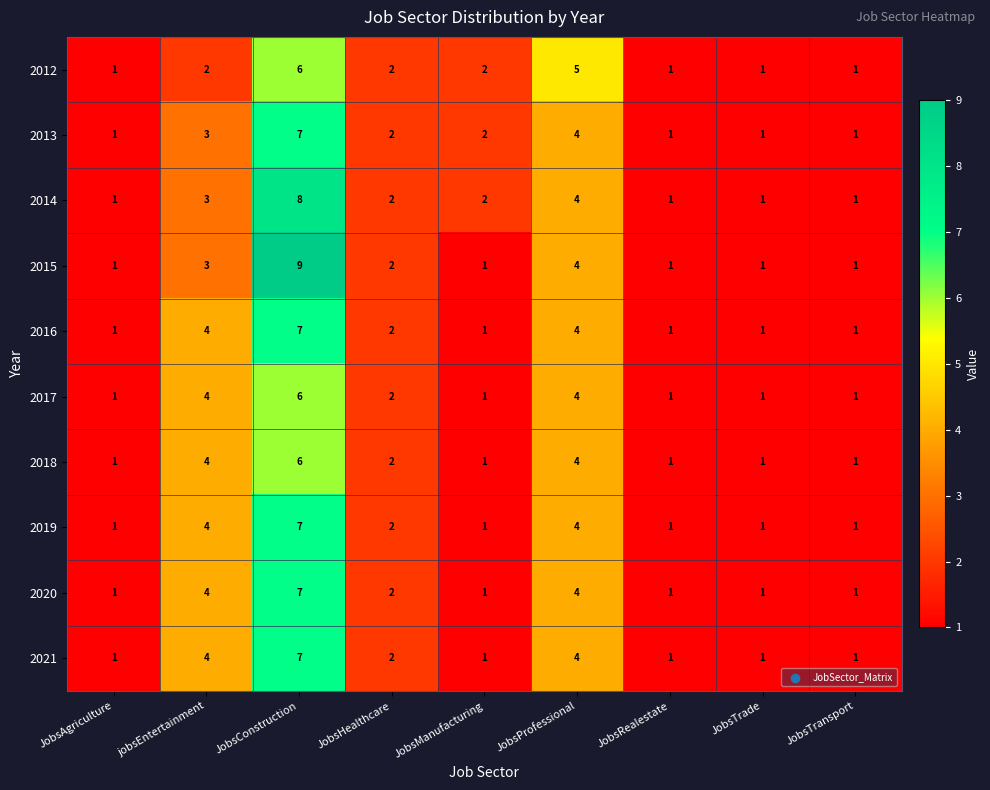

The value of 2012 at JobsConstruction is 9. True or false?

False